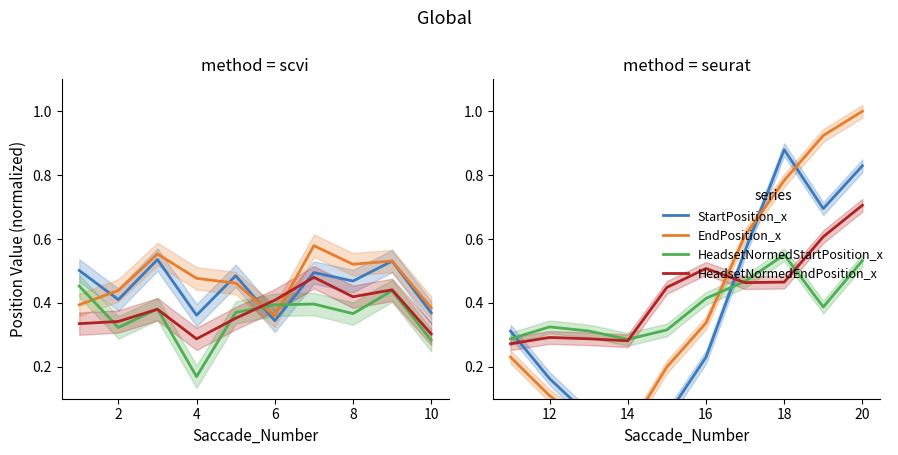

How many lines are shown in the chart?

4